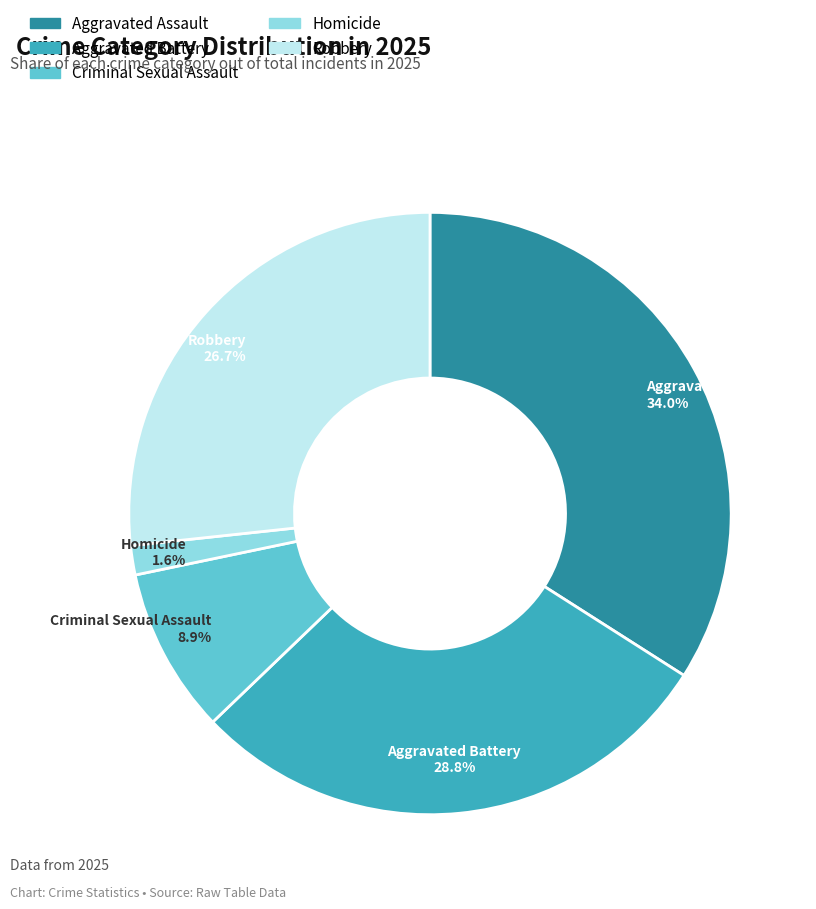

What is the largest slice in the pie chart?

Aggravated Assault